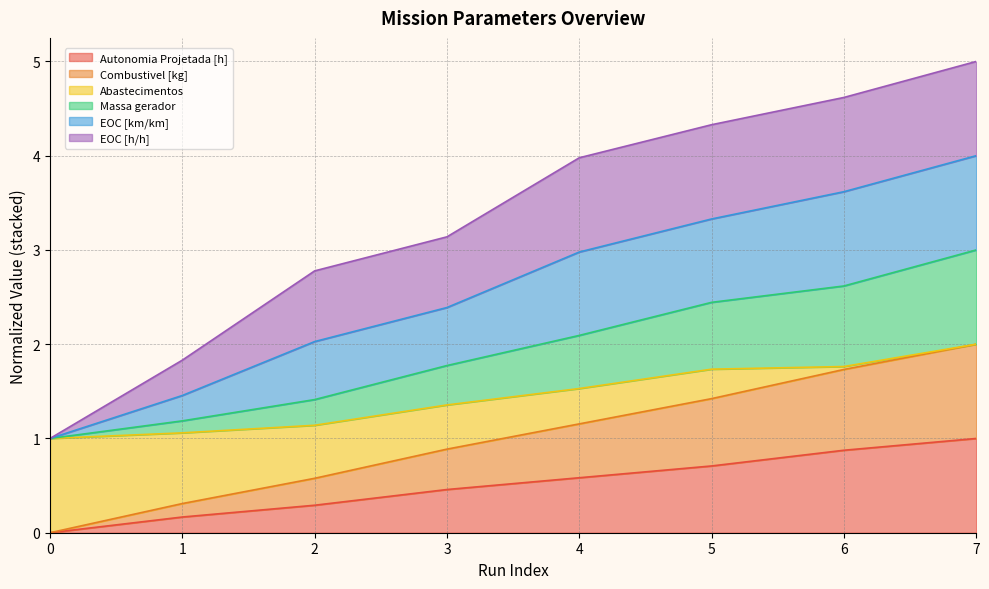

What is the average value of the Massa gerador series?

1.9